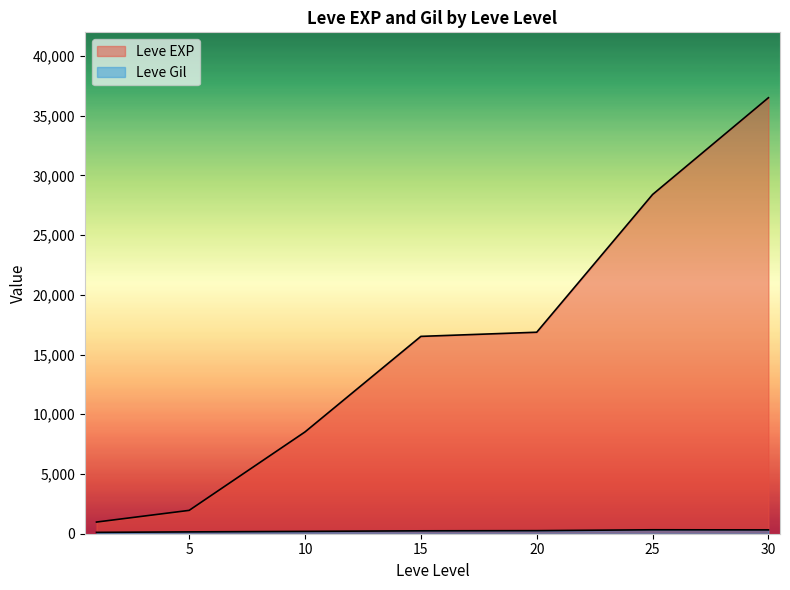

How many lines are shown in the chart?

2